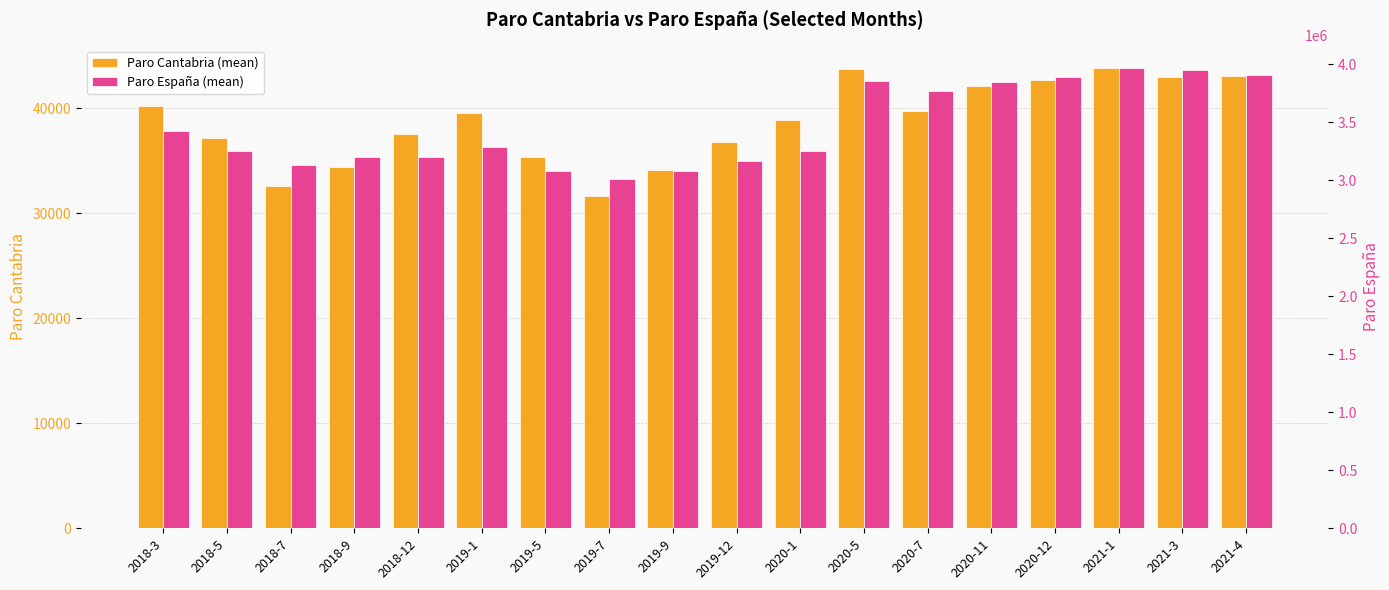

True or false: Paro España (mean) has a value of 861714 at 2020-12.

False